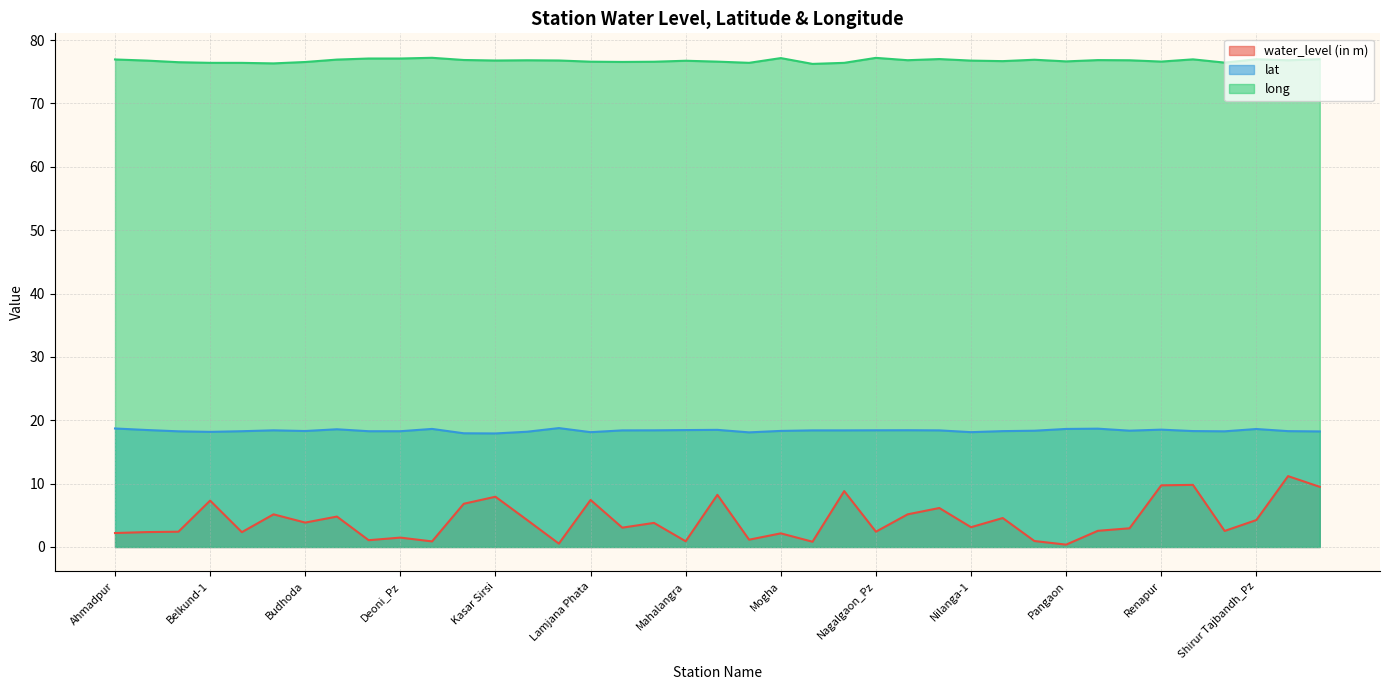

What is the sum of the long values at Kelgaon and Ausa?

153.3